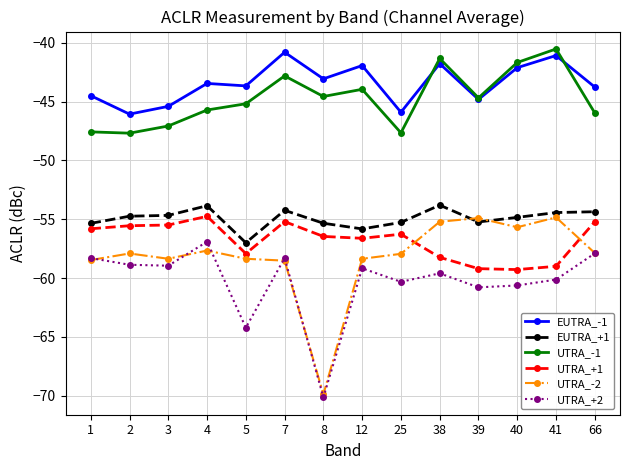

Is this an area chart (filled region under the line)?

No